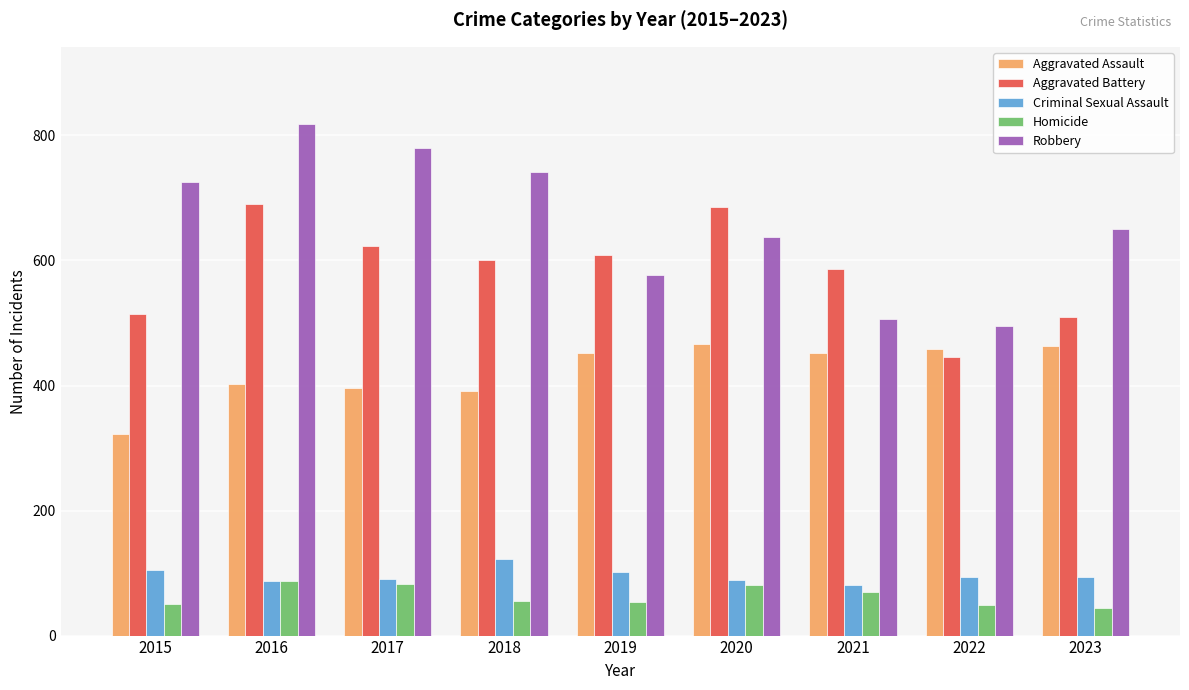

Between 2022 and 2023, which series saw the biggest shift?

Robbery